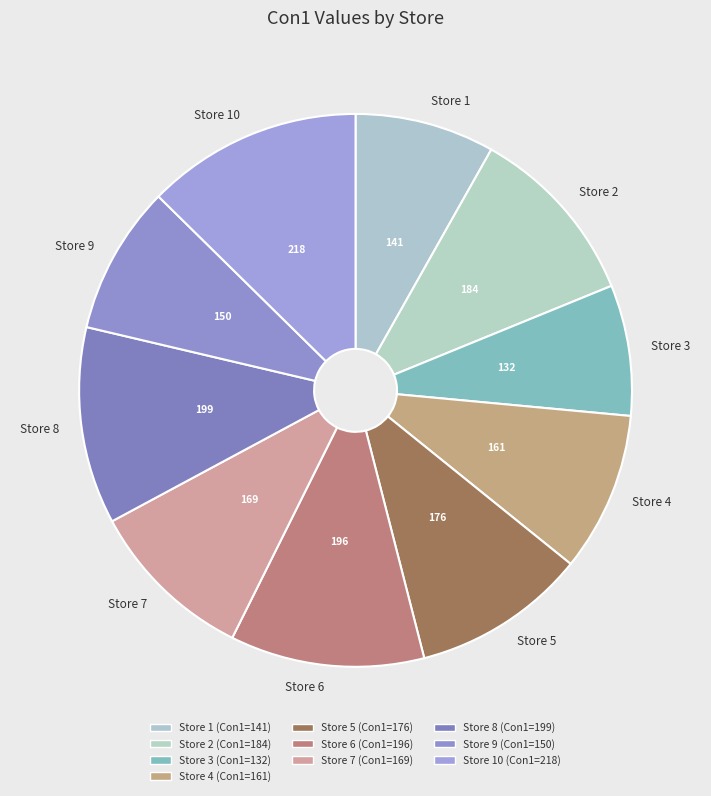

Which category has the smallest portion of the pie?

Store 3